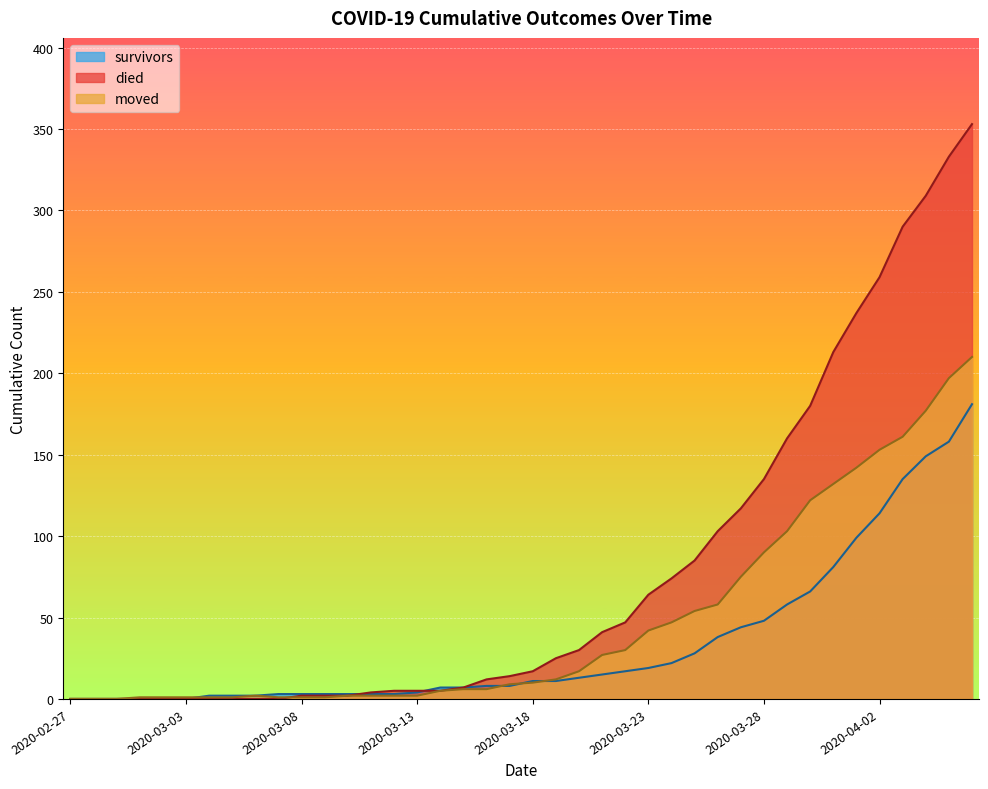

At how many categories does at least one series exceed 194?

7